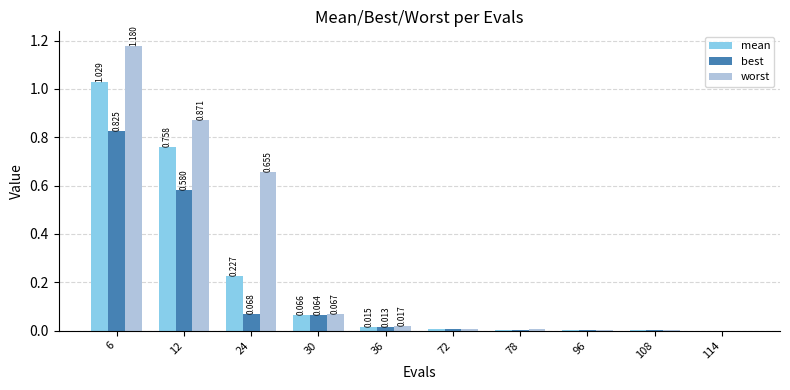

Between 30 and 72, which series saw the biggest shift?

worst